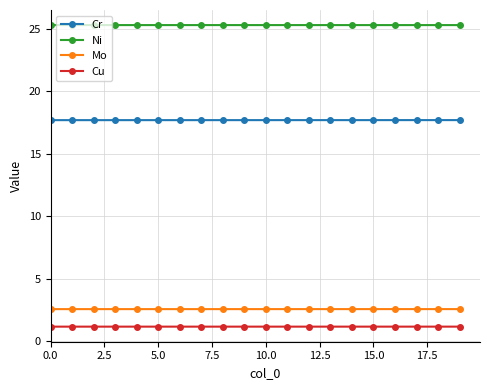

What is the average value of the Ni series?

25.3